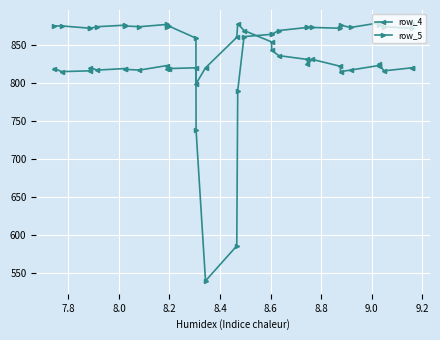

What is the difference between the second highest and minimum values in the row_5 series?

339